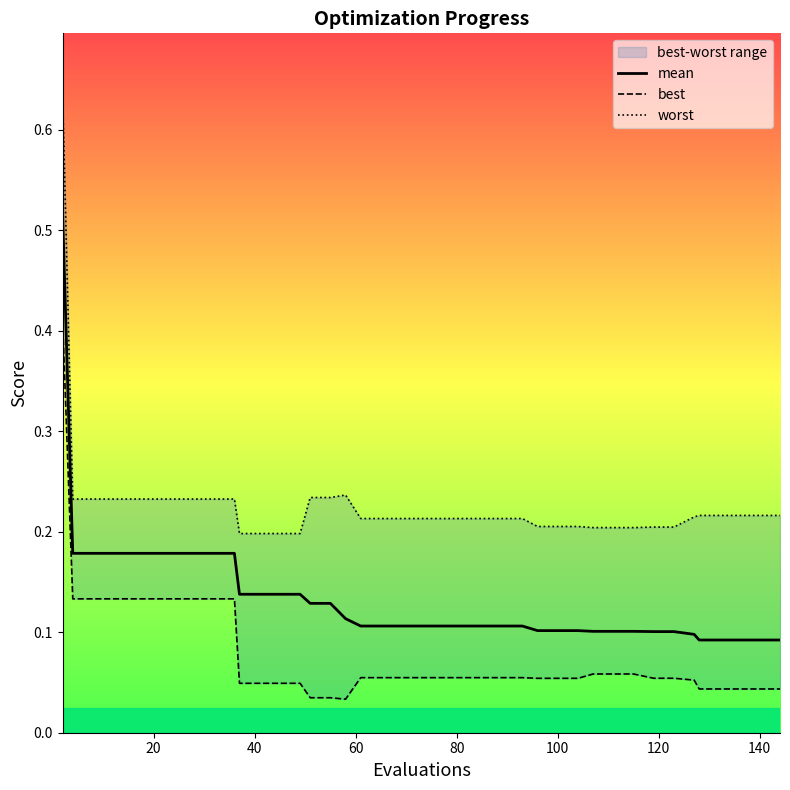

What is the difference between the maximum and minimum values in the best series?

0.4